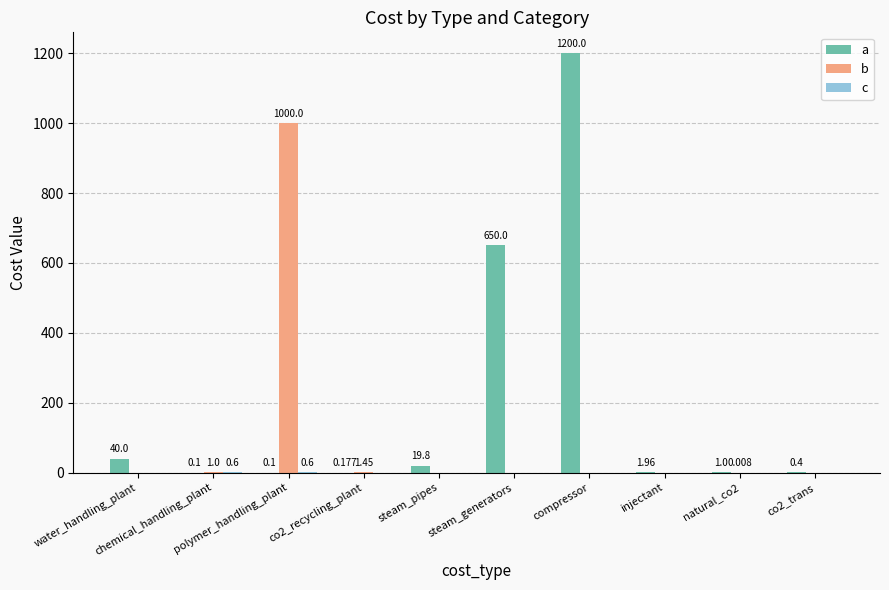

What is the maximum value for b?

1000.0